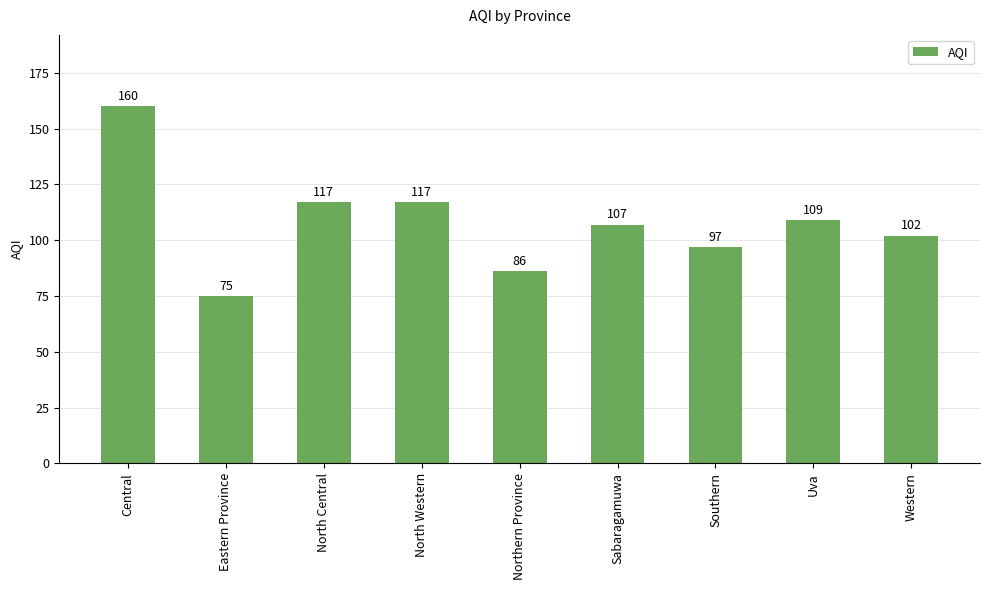

What is the difference between the values at Central and Eastern Province?

85